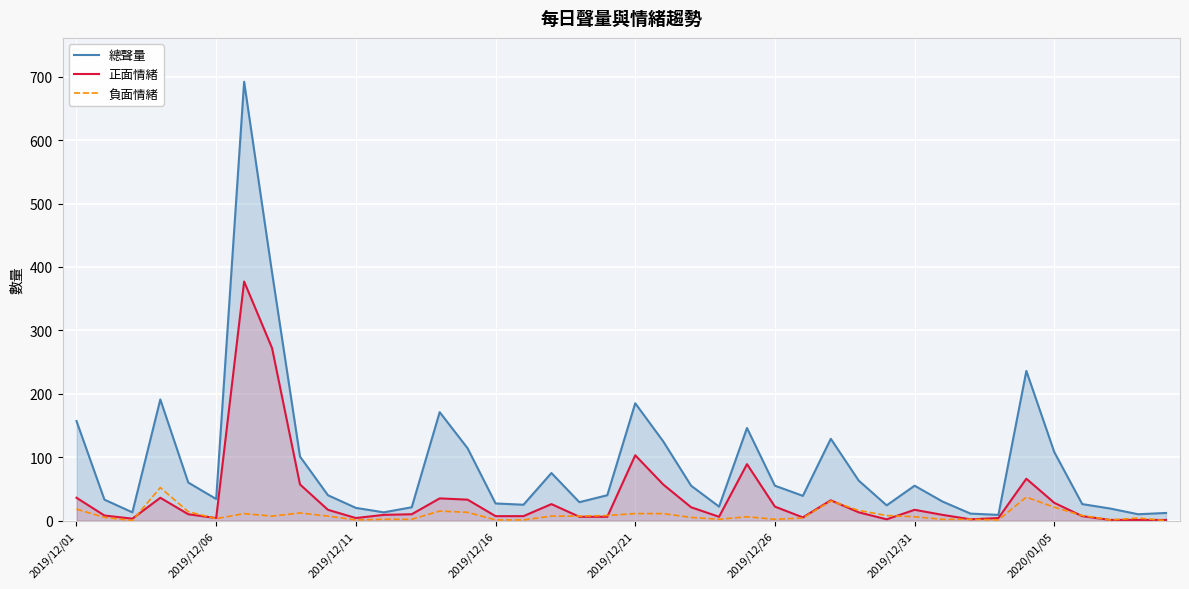

Does the chart display data point markers on the line(s)?

No